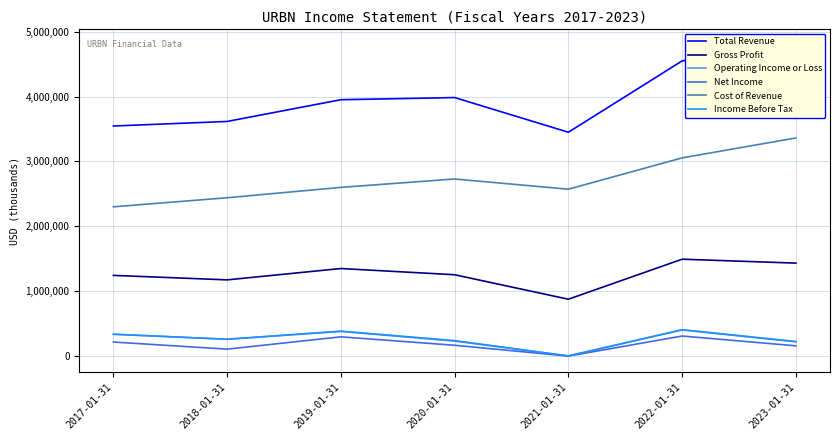

Reading left to right, transcribe all the data shown in this chart.

Total Revenue: 2017-01-31=3545800	2018-01-31=3616000	2019-01-31=3950600	2020-01-31=3983800	2021-01-31=3449700	2022-01-31=4548800	2023-01-31=4795200
Gross Profit: 2017-01-31=1244600	2018-01-31=1175500	2019-01-31=1350300	2020-01-31=1254400	2021-01-31=877400	2022-01-31=1494000	2023-01-31=1433600
Operating Income or Loss: 2017-01-31=338500	2018-01-31=259900	2019-01-31=381300	2020-01-31=231900	2021-01-31=4000	2022-01-31=408600	2023-01-31=226600
Net Income: 2017-01-31=218100	2018-01-31=108300	2019-01-31=298000	2020-01-31=168100	2021-01-31=1200	2022-01-31=310600	2023-01-31=159700
Cost of Revenue: 2017-01-31=2301200	2018-01-31=2440500	2019-01-31=2600400	2020-01-31=2729400	2021-01-31=2572300	2022-01-31=3054800	2023-01-31=3361600
Income Before Tax: 2017-01-31=338100	2018-01-31=261400	2019-01-31=385600	2020-01-31=239700	2021-01-31=3500	2022-01-31=404600	2023-01-31=221300